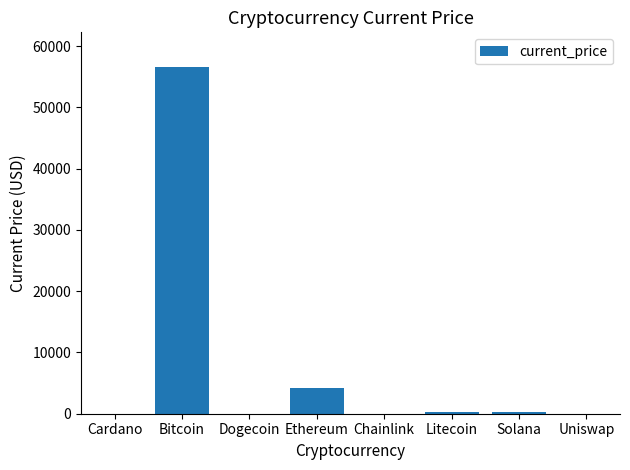

Which has a higher value, Uniswap or Ethereum?

Ethereum